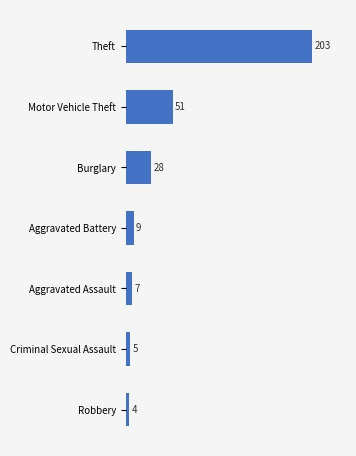

What is the smallest value displayed?

4